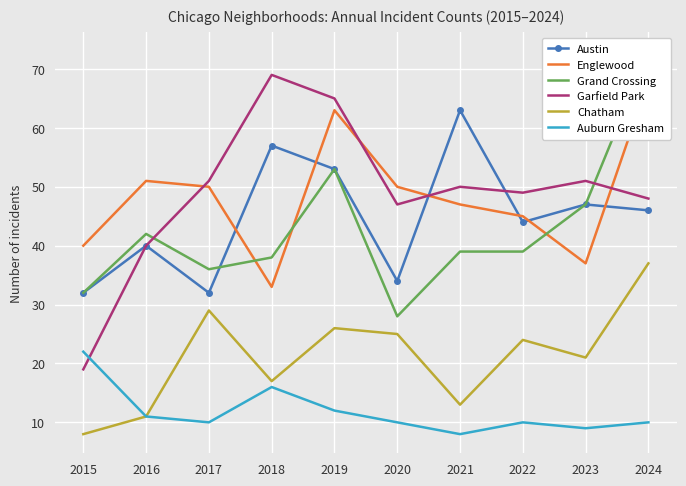

Which has a higher value, 2018 or 2023?

2018